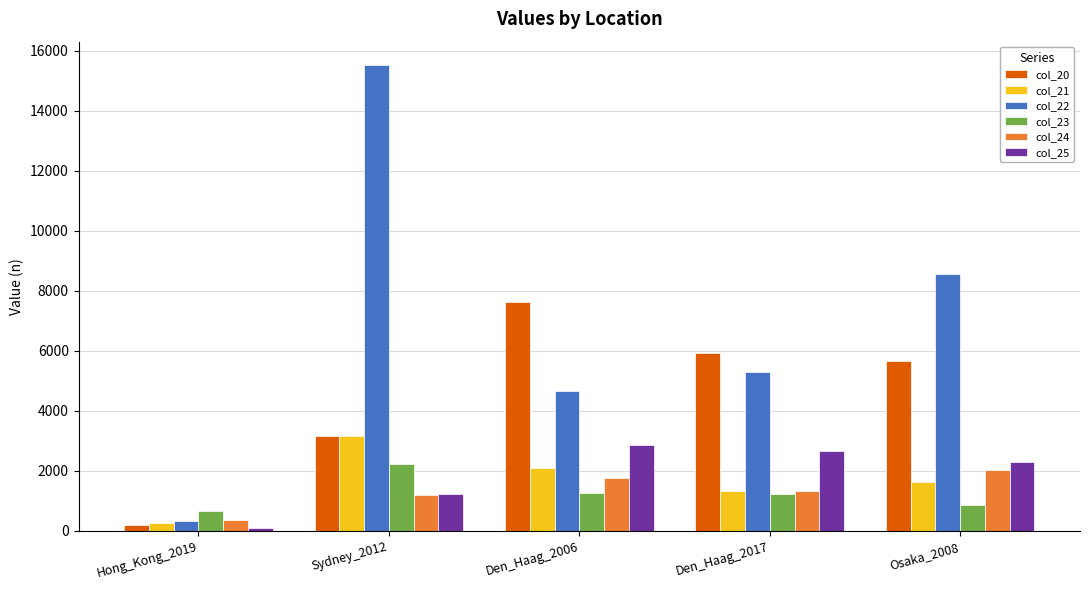

What position from the right is Den_Haag_2017?

2